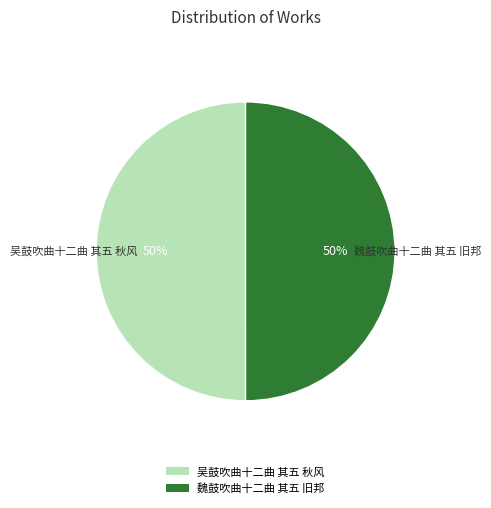

Is the sum of 吴鼓吹曲十二曲 其五 秋风 and 魏鼓吹曲十二曲 其五 旧邦 greater than half?

Yes